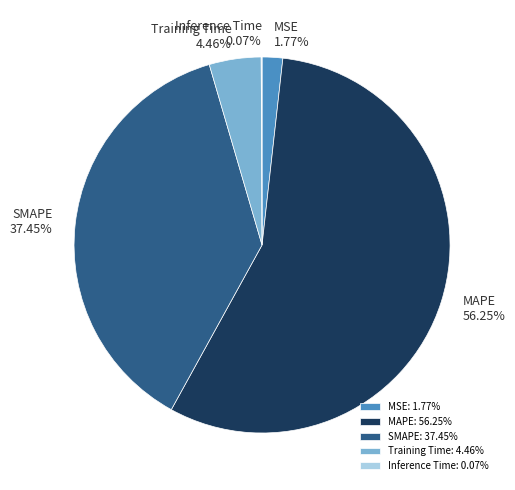

Is the sum of MSE and Training Time greater than half?

No